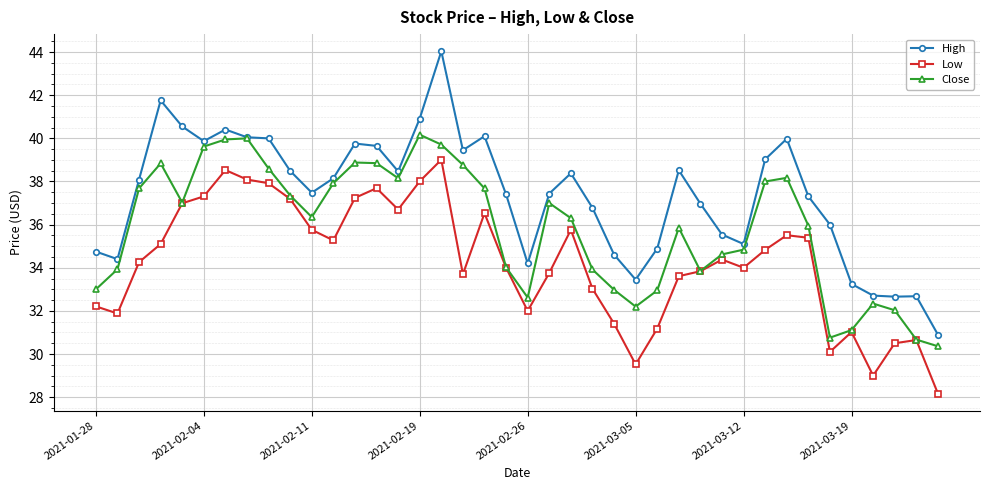

Is this an area chart (filled region under the line)?

No